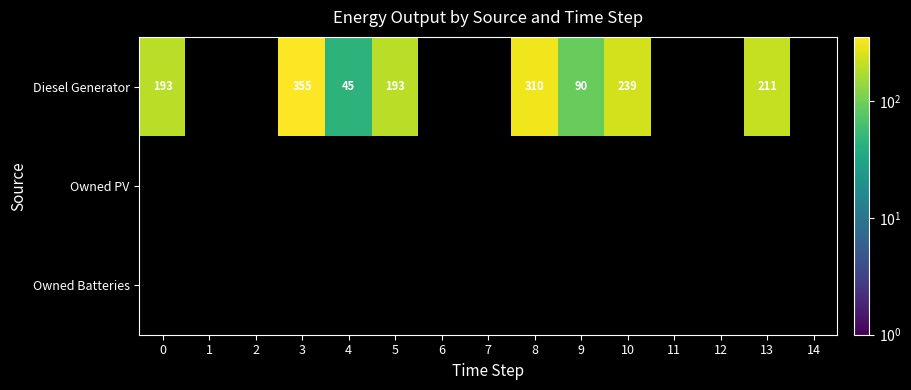

What is the difference between the Diesel Generator values at 8 and 9?

220